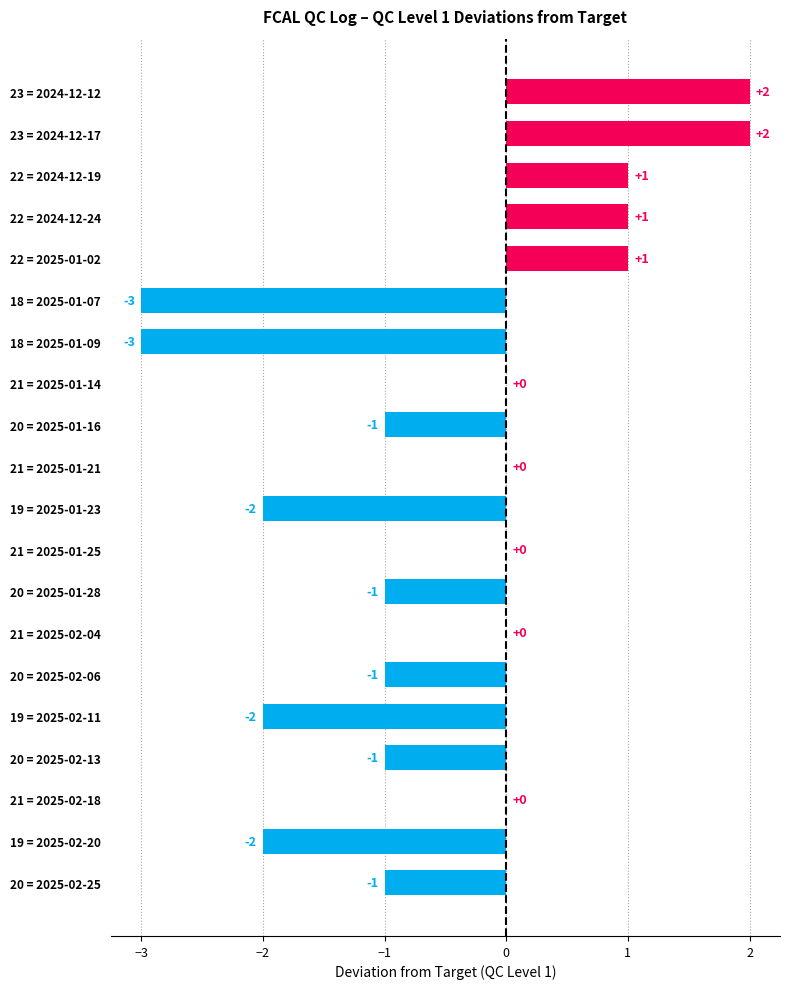

Count the values in the range -1 to 1.

13